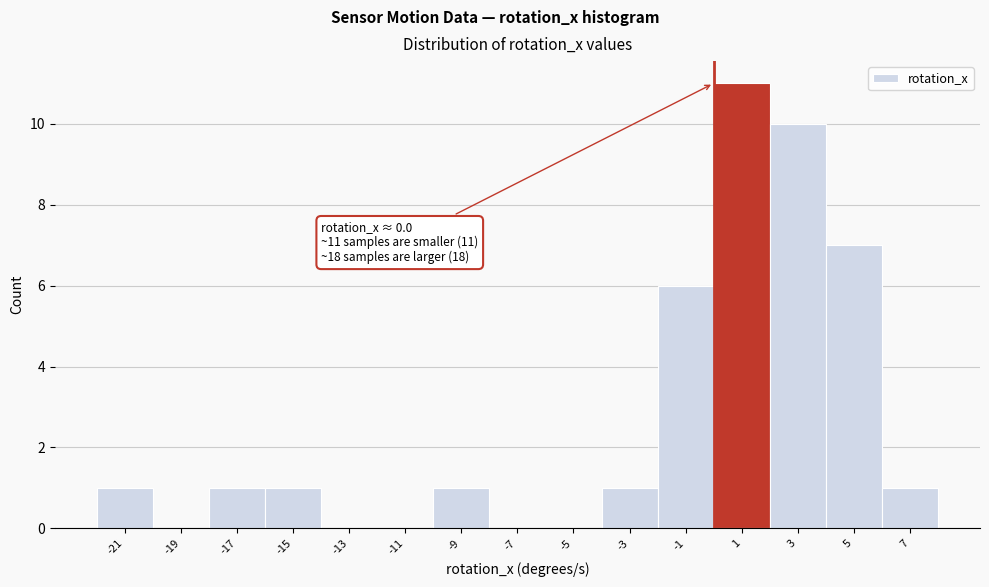

Which range on the x-axis has the tallest bar?

0 to 2